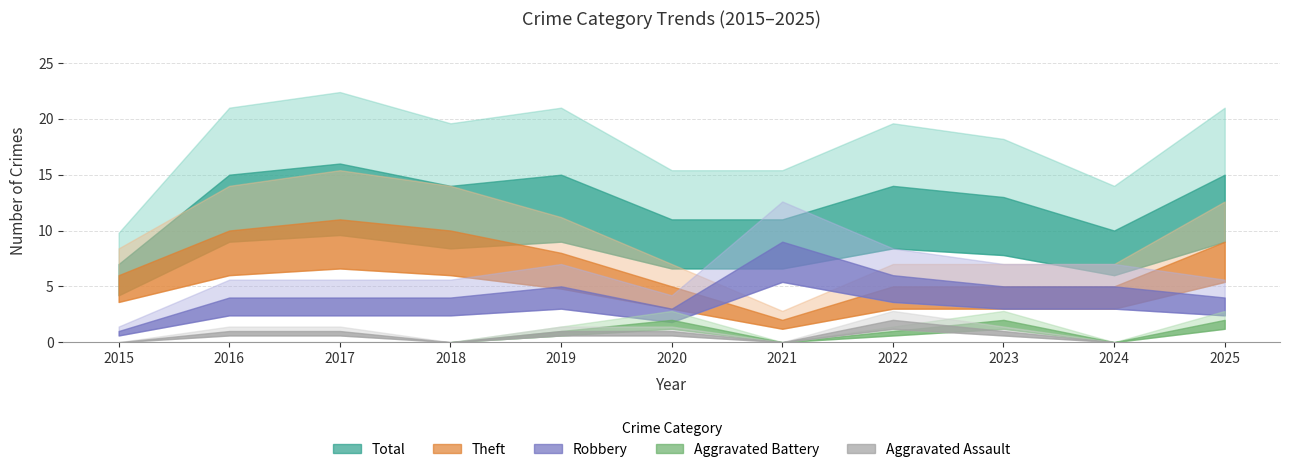

At which category does Theft reach its first local peak?

2017